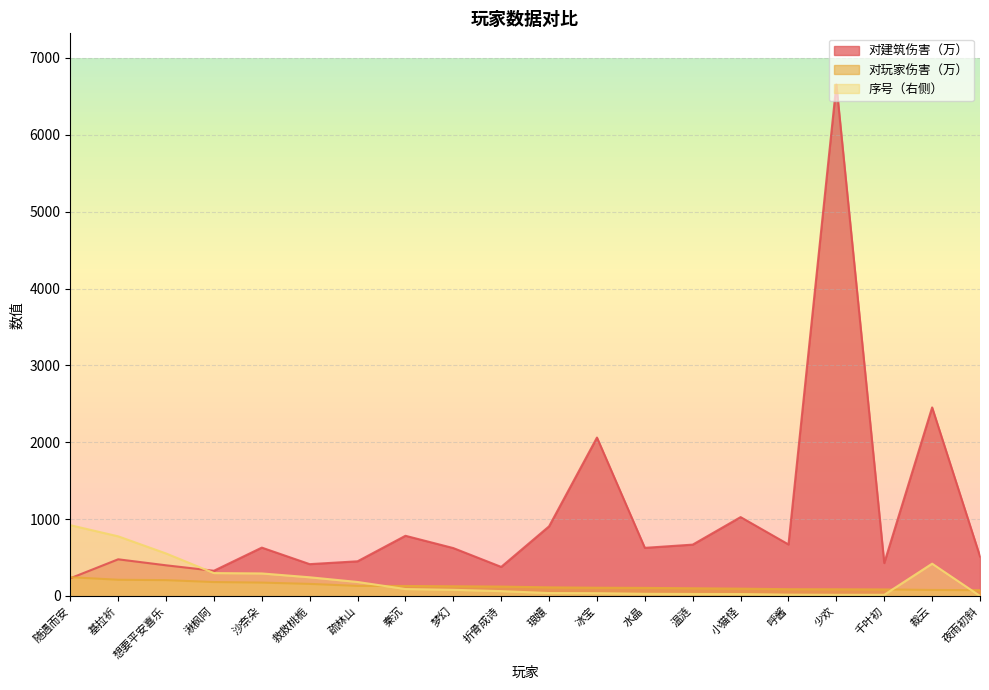

What is the approximate value of 对玩家伤害（万） at 呼酱?

88